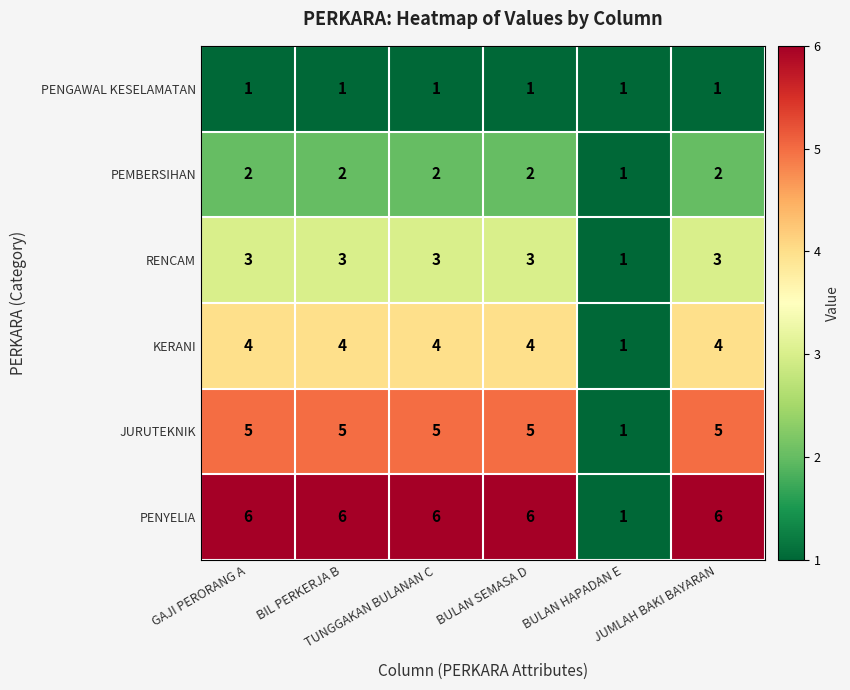

What is the minimum value shown in the chart?

1